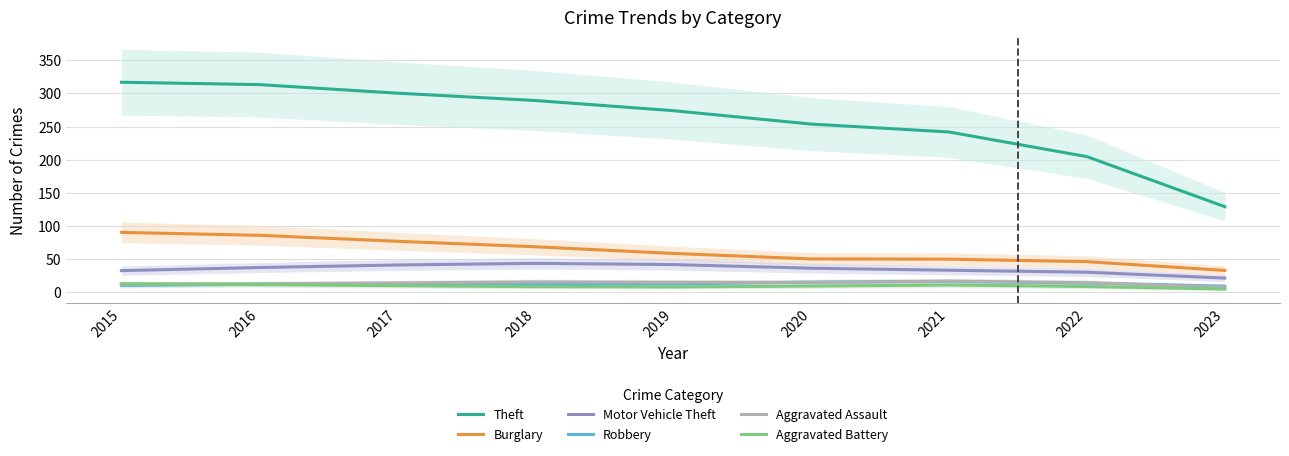

Which has a higher value, 2016 or 2017?

2016